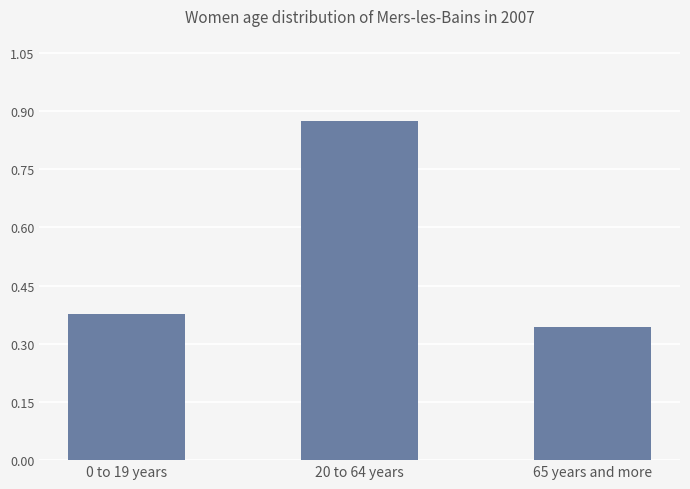

What position from the left is 20 to 64 years?

2